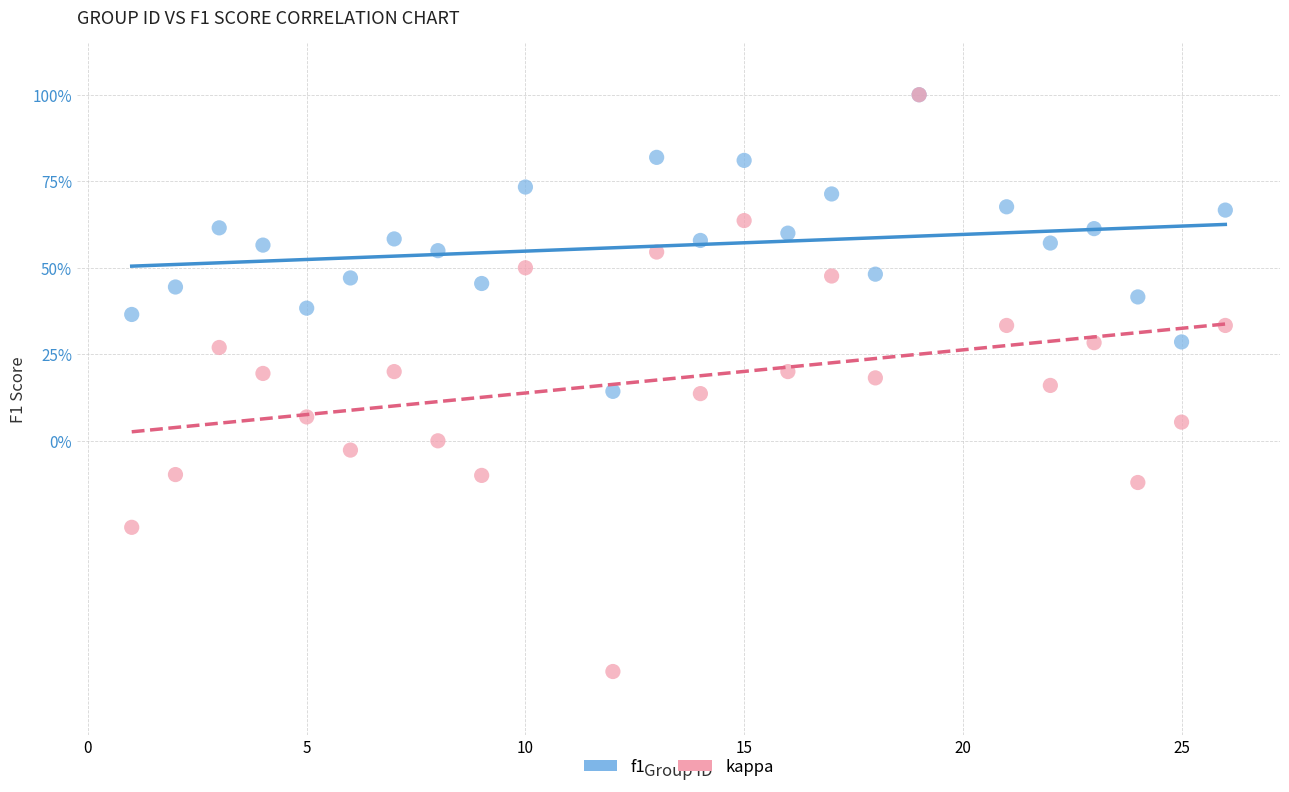

Which series has the largest Y range (max minus min)?

kappa